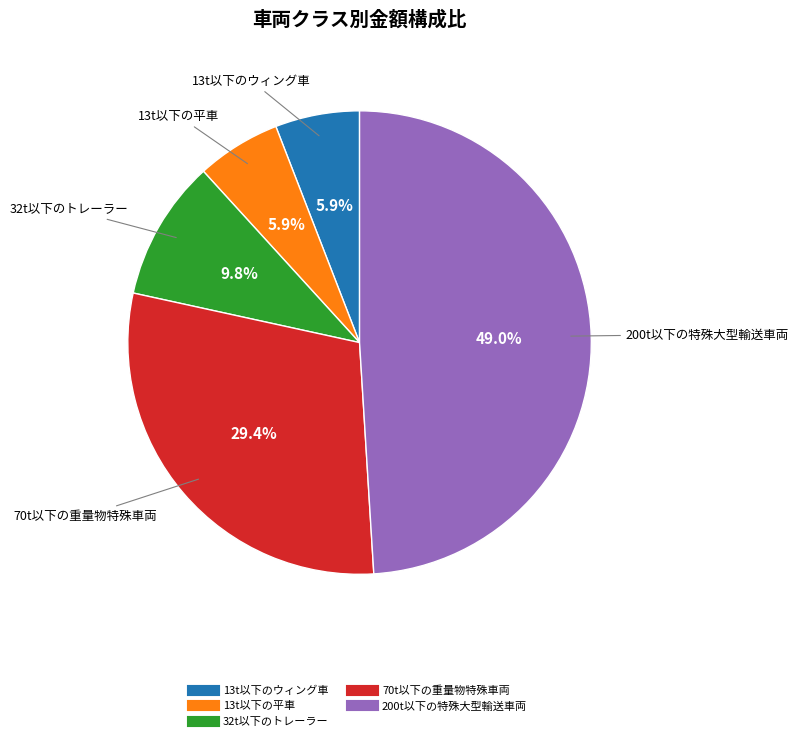

Do 32t以下のトレーラー and 70t以下の重量物特殊車両 together represent more than half of the pie?

No